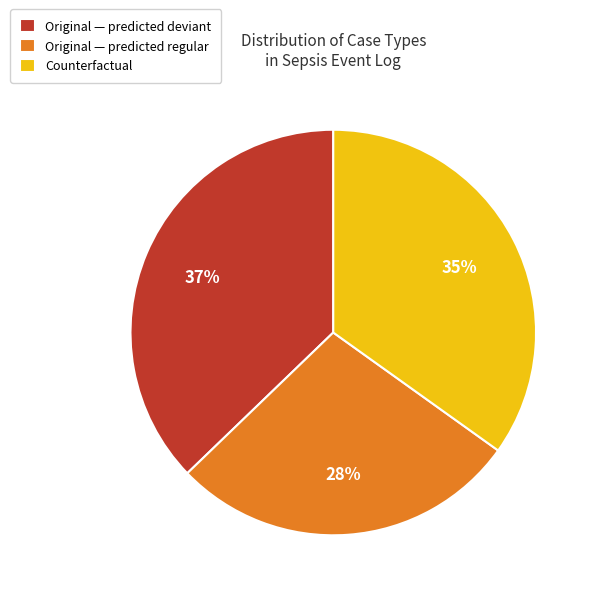

Is there any slice that represents more than half of the pie?

No